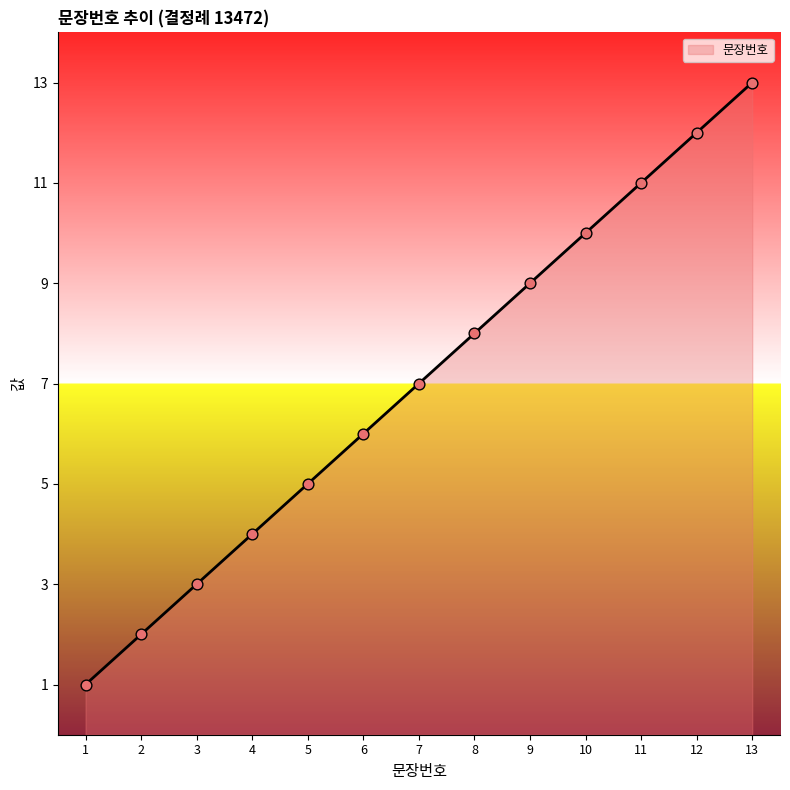

What is the change in value from 1 to 12?

+11